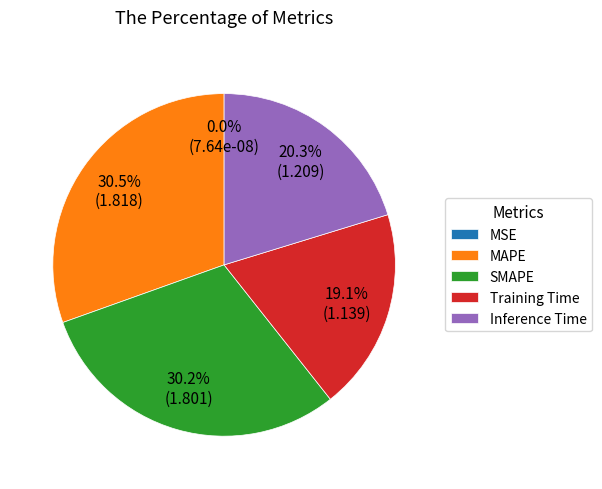

Which has a higher value, SMAPE or Inference Time?

SMAPE